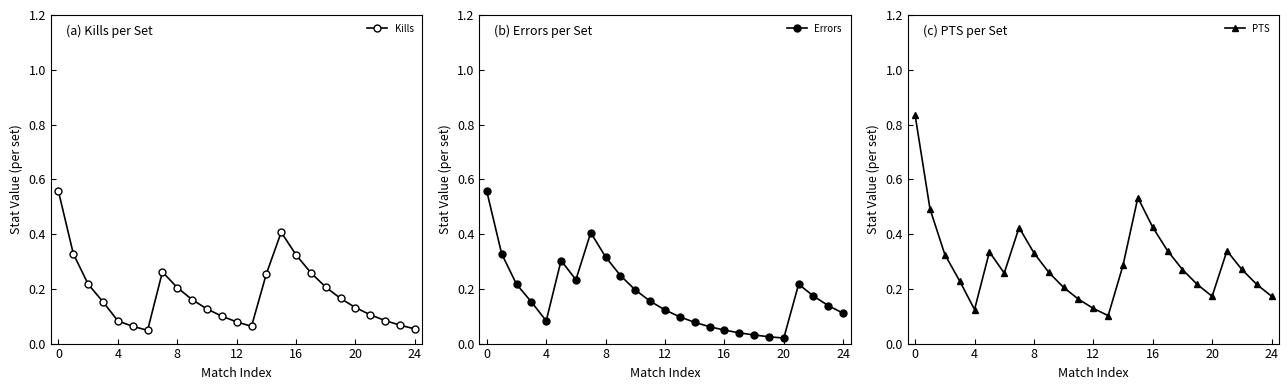

True or false: Kills has more than 1 points higher than both neighbors.

True